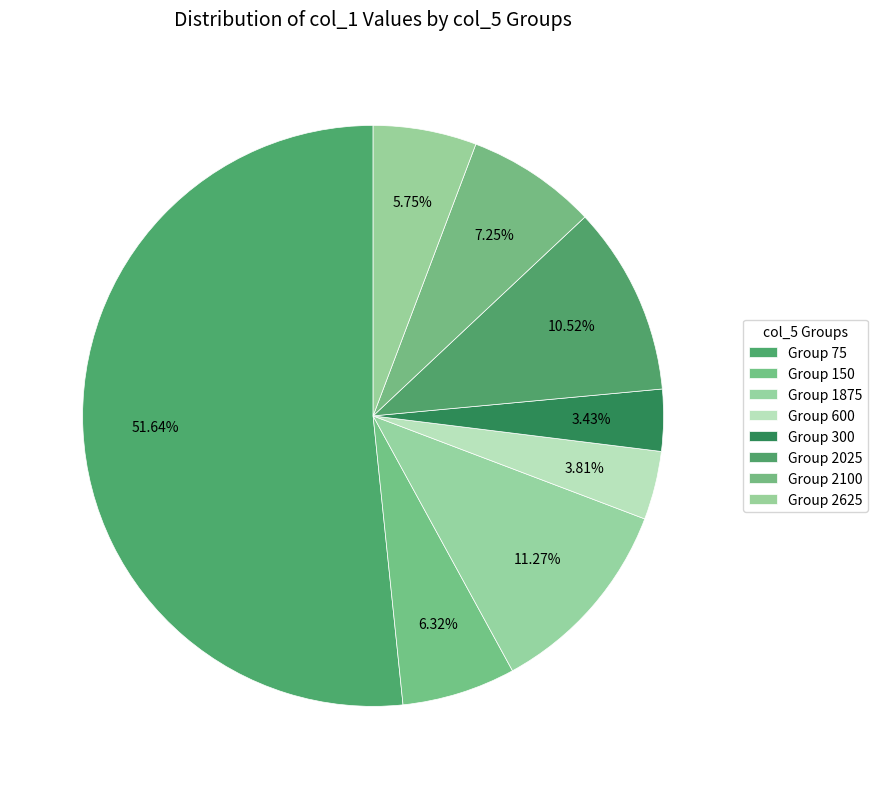

Count the number of slices in the pie.

8